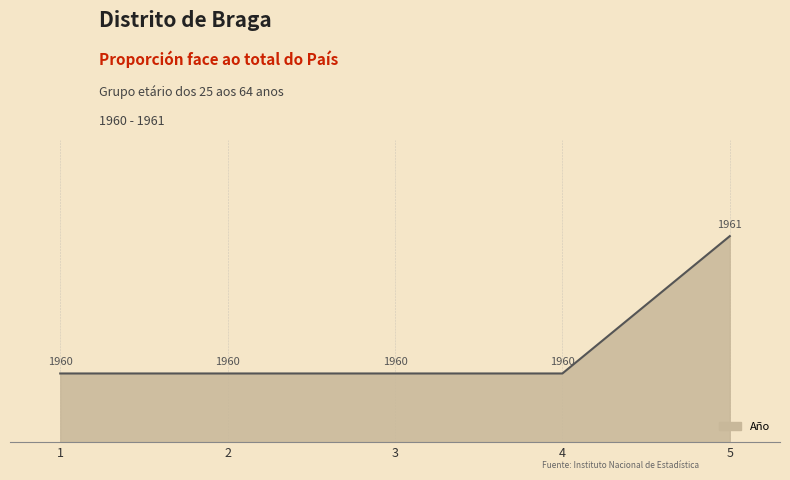

The value at 4 is 1960. True or false?

True